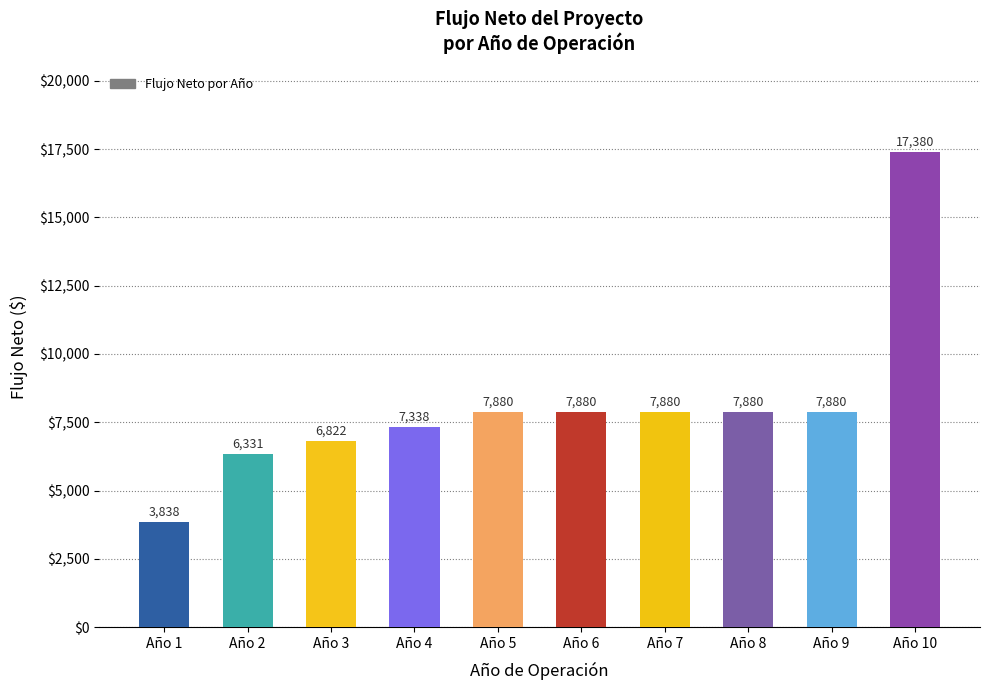

What is the greatest value displayed?

17380.2